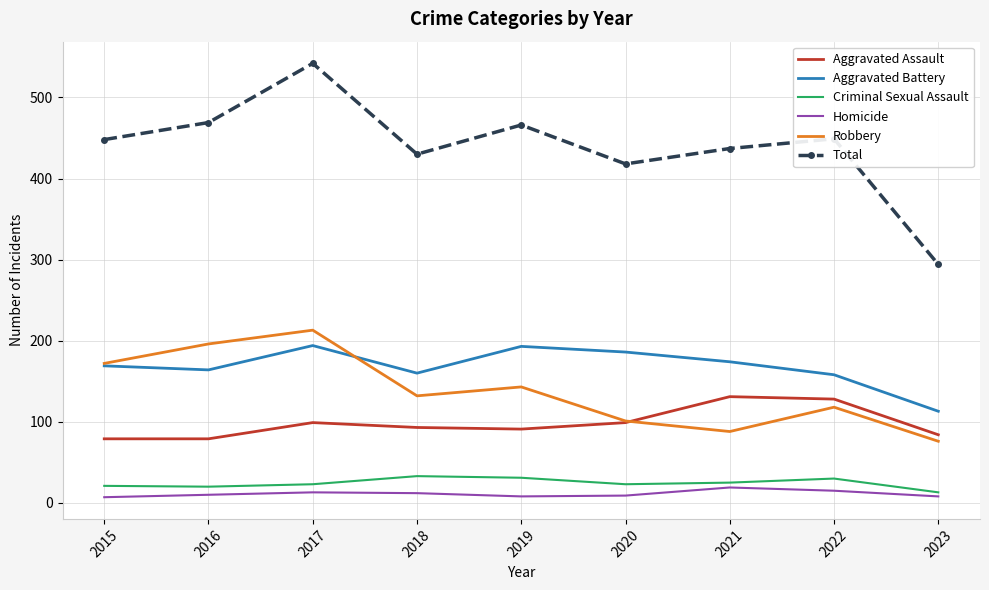

At which category is the sum across all series the highest?

2017